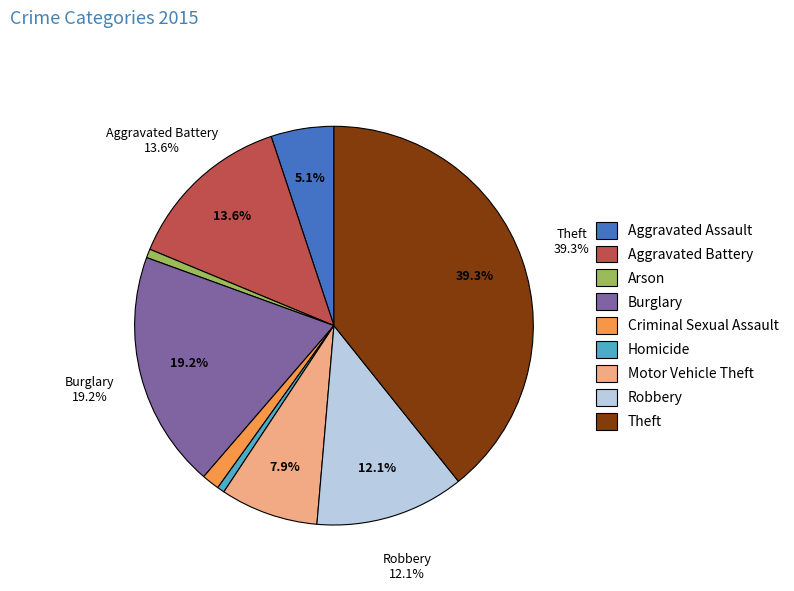

How many segments does this pie chart have?

9